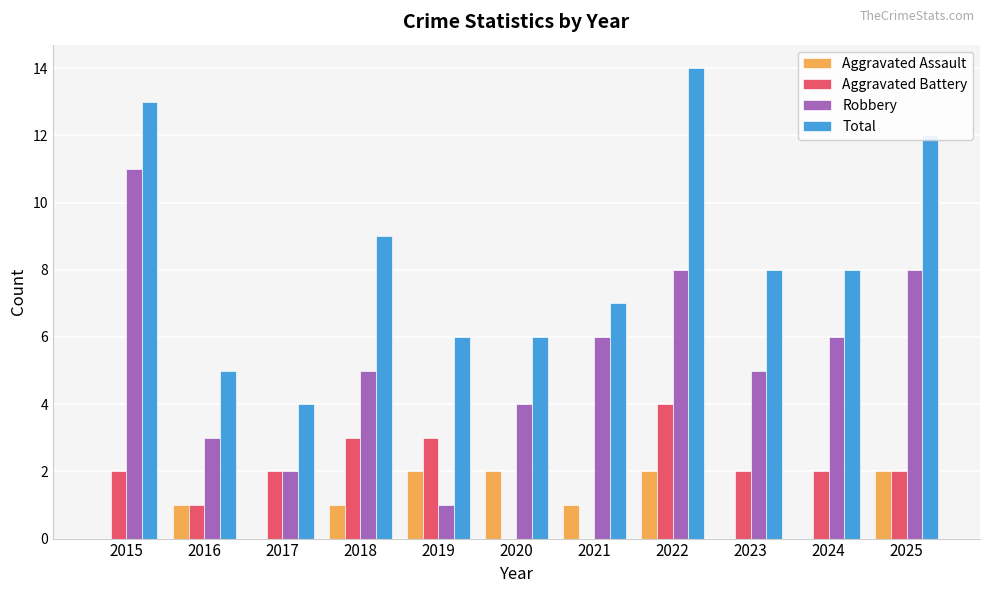

What is the sum of all Aggravated Battery values?

21